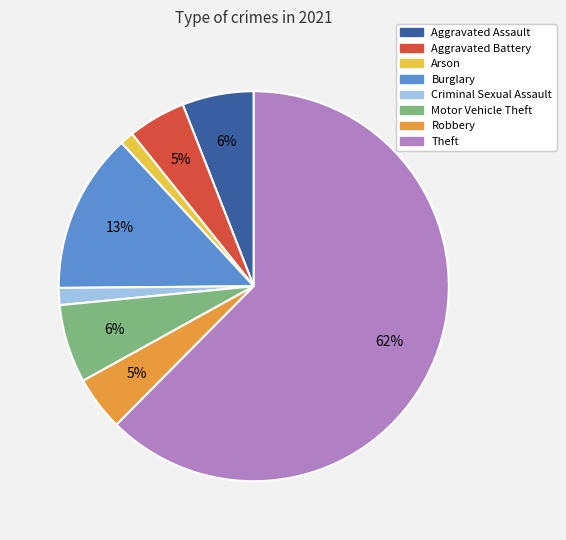

To the nearest percent, what is the combined percentage of Criminal Sexual Assault and Aggravated Battery?

6%